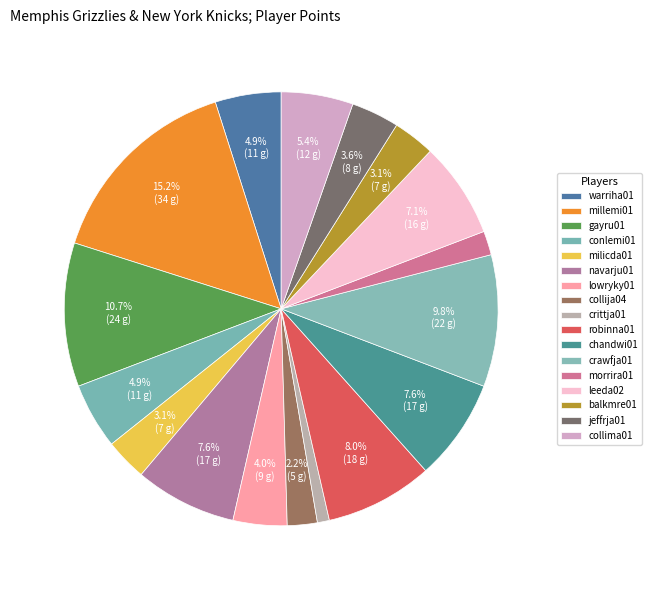

Combined, what portion of the pie is milicda01 and warriha01?

8.0%